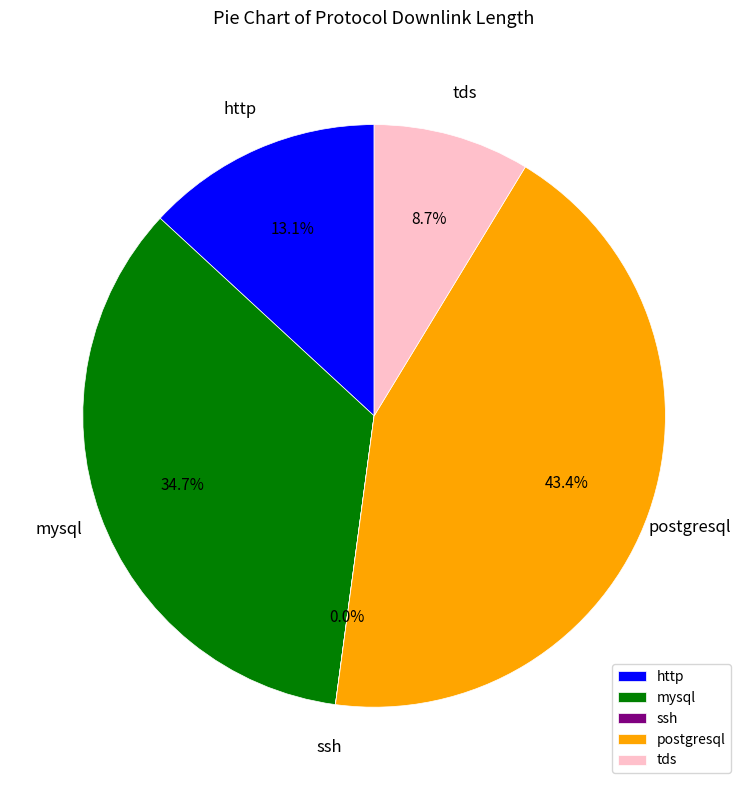

Which category has the biggest portion of the pie?

postgresql